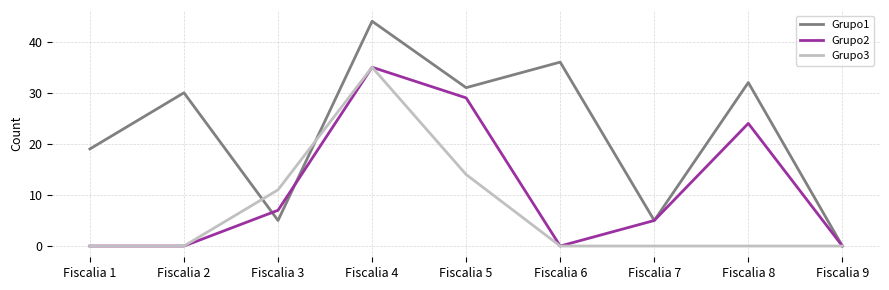

How many categories are shown in the chart?

9